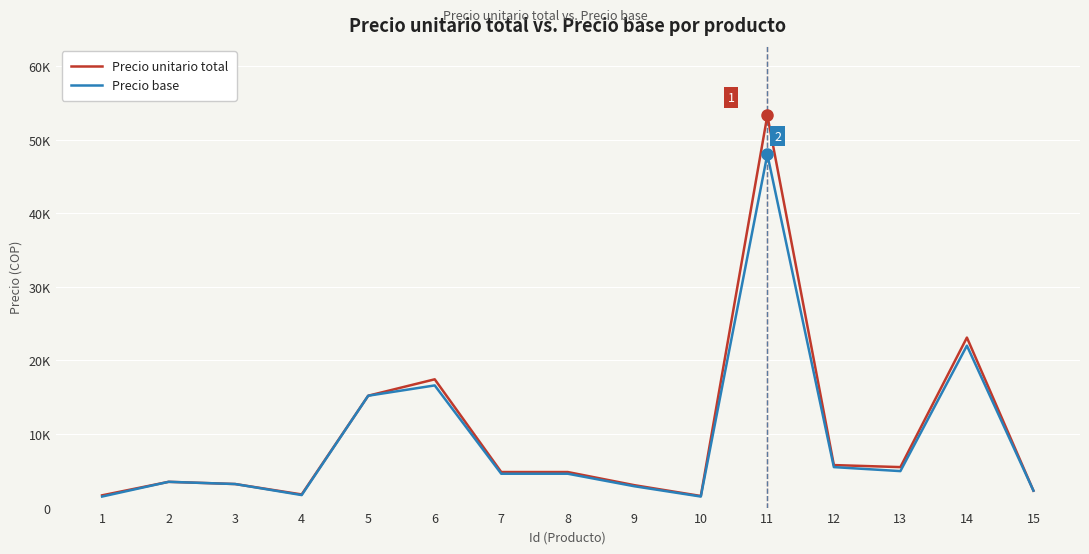

Is it true that Precio base equals 48000.0 at 11?

True